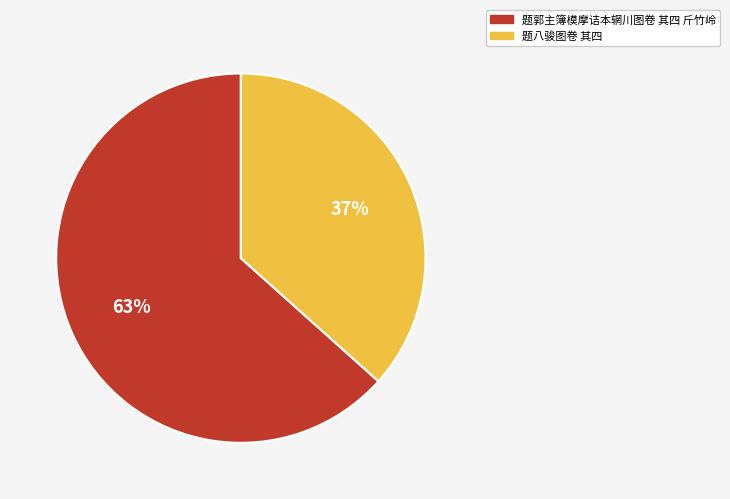

Rank the categories by value from lowest to highest.

题八骏图卷 其四, 题郭主簿模摩诘本辋川图卷 其四 斤竹岭